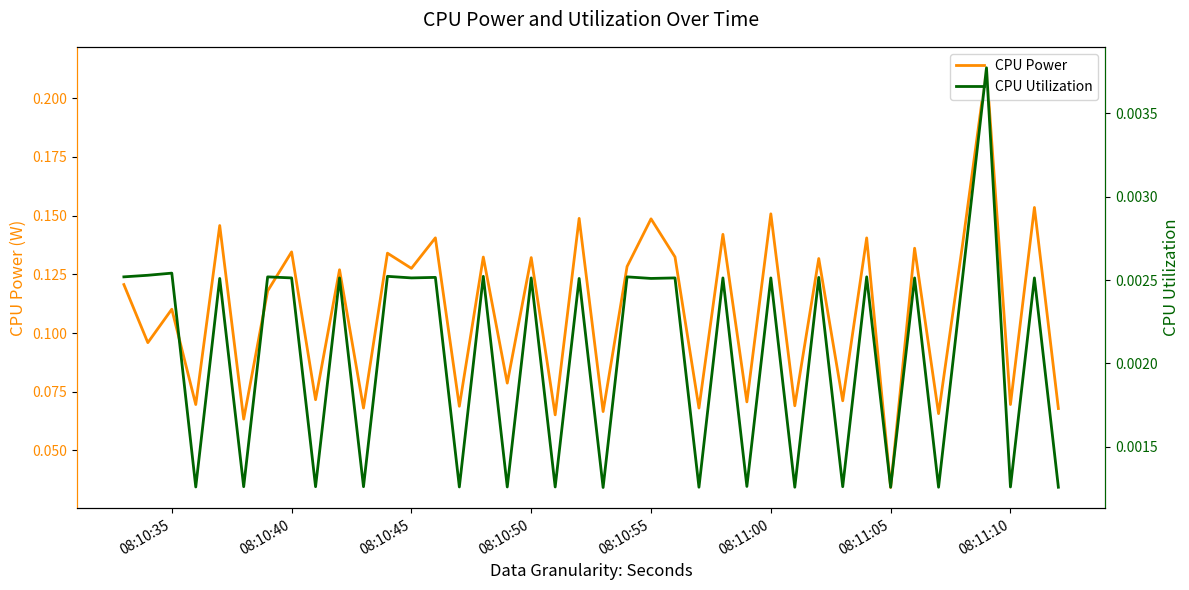

Rank the series by their maximum value, from lowest to highest.

CPU Utilization, CPU Power